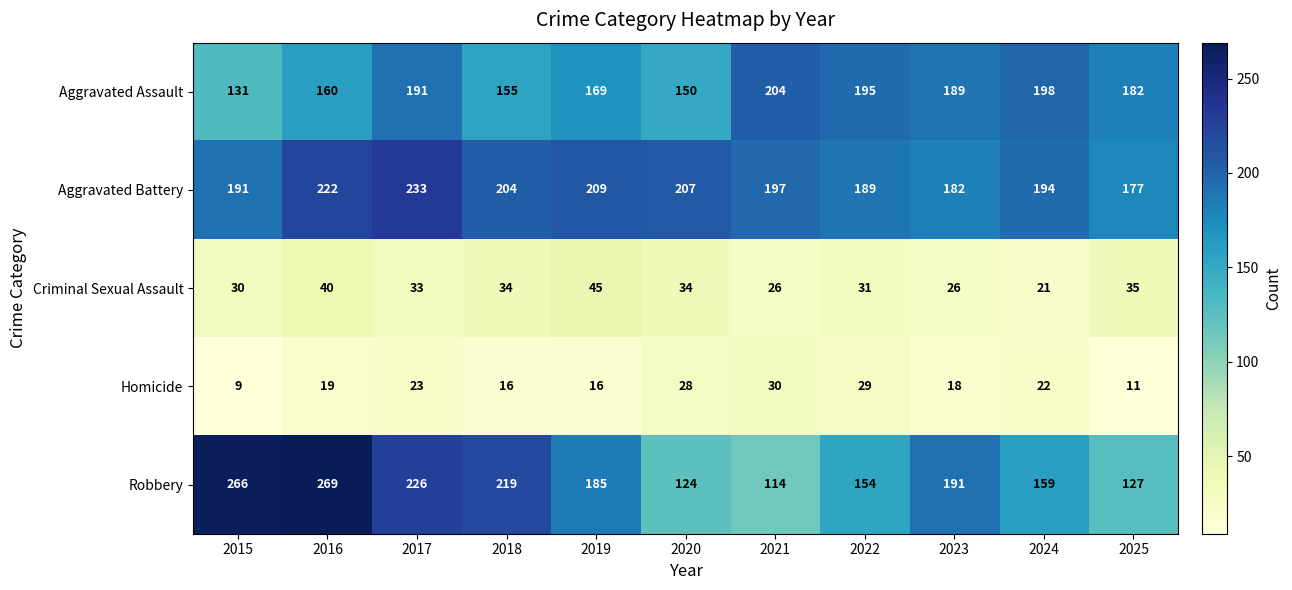

Is it true that Robbery equals 159 at 2024?

True